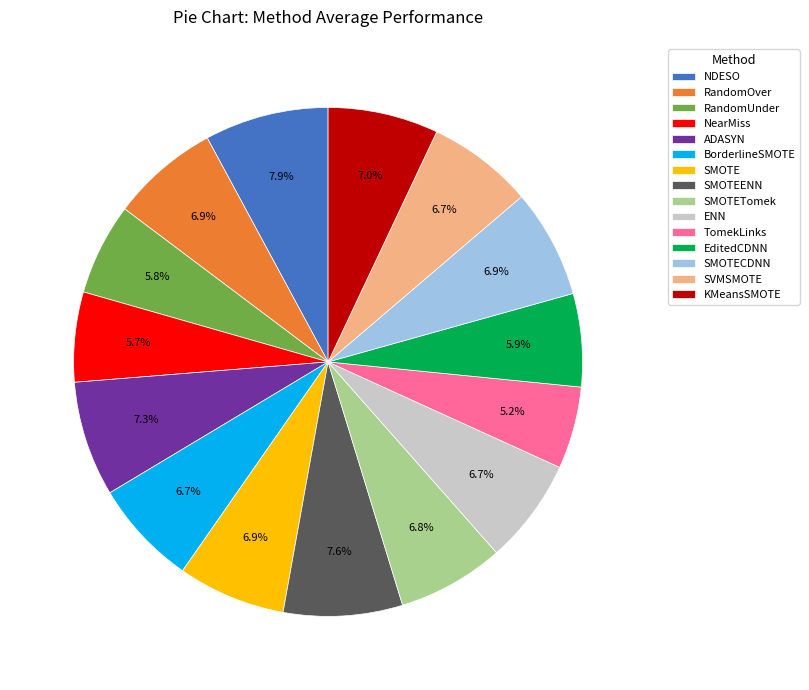

Does ENN represent more than half of the total?

No